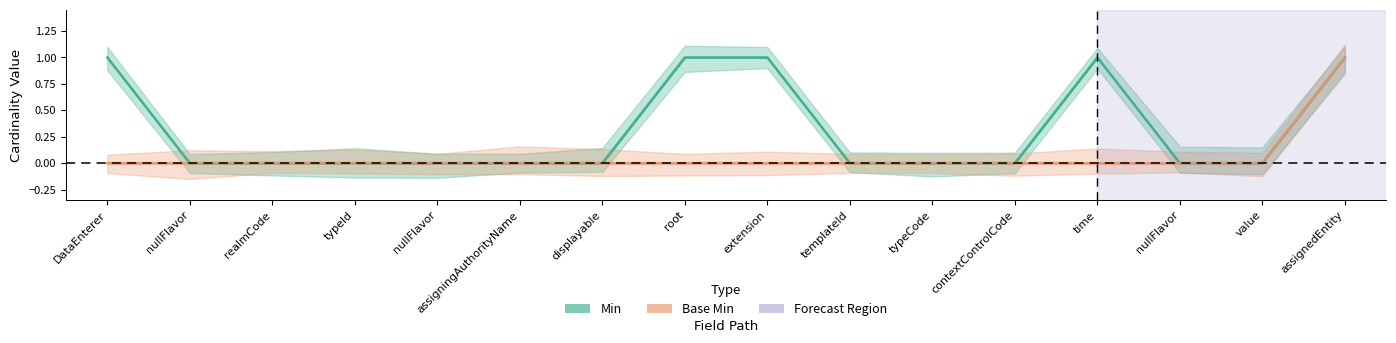

Between root and typeId, which is larger?

root